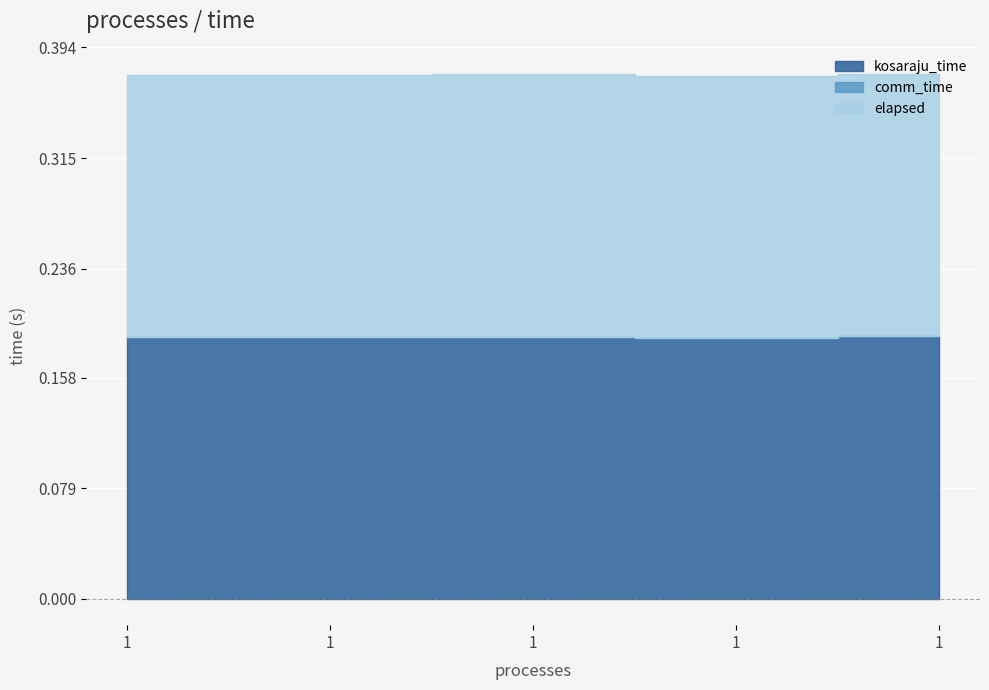

True or false: elapsed has a value of 0.3 at 1.

False